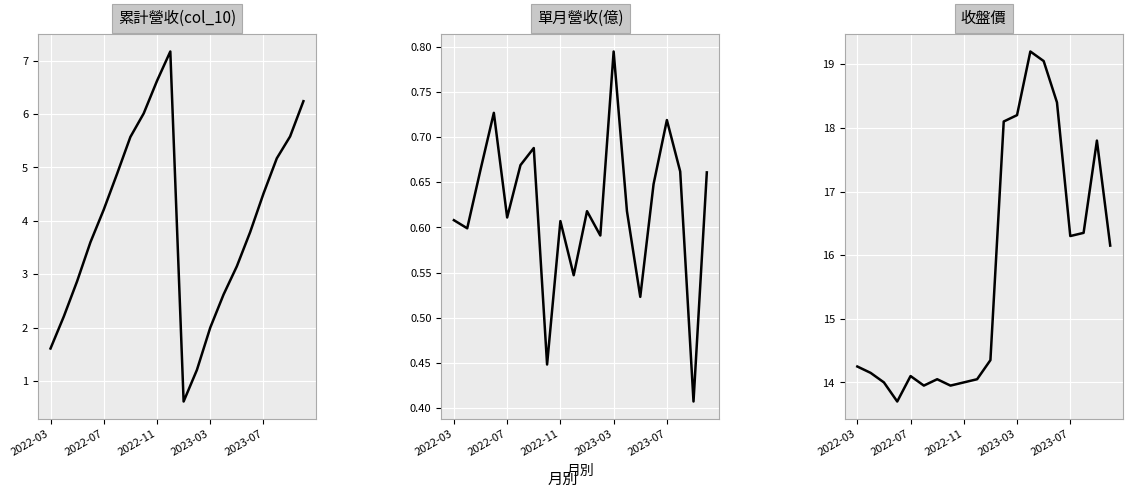

The value of 收盤價 at 14 is 19.1. True or false?

True